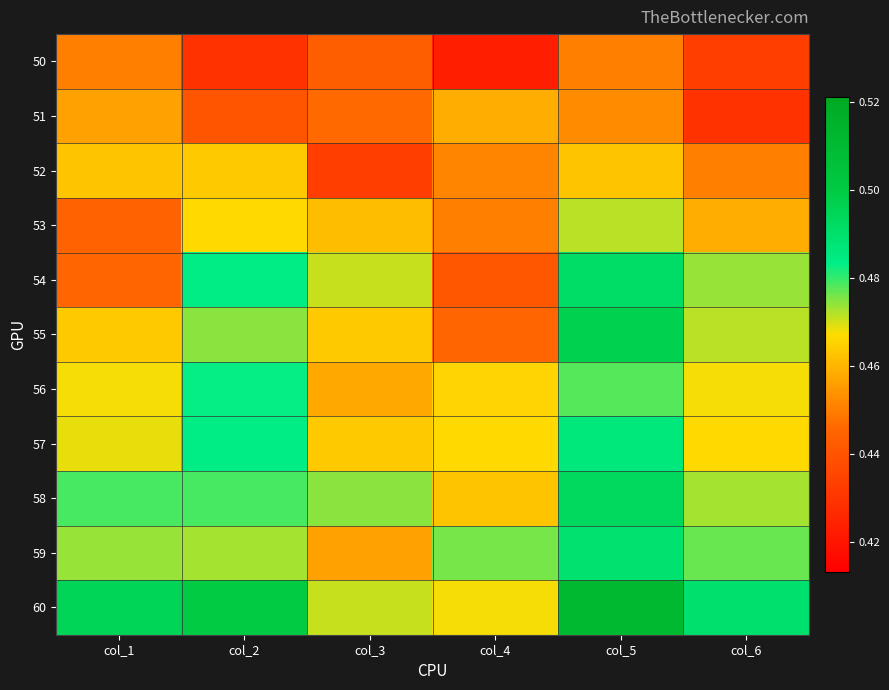

Reading right to left, extract all data points from this chart.

50: col_6=0.4	col_5=0.5	col_4=0.4	col_3=0.4	col_2=0.4	col_1=0.5
51: col_6=0.4	col_5=0.5	col_4=0.5	col_3=0.4	col_2=0.4	col_1=0.5
52: col_6=0.5	col_5=0.5	col_4=0.5	col_3=0.4	col_2=0.5	col_1=0.5
53: col_6=0.5	col_5=0.5	col_4=0.5	col_3=0.5	col_2=0.5	col_1=0.4
54: col_6=0.5	col_5=0.5	col_4=0.4	col_3=0.5	col_2=0.5	col_1=0.4
55: col_6=0.5	col_5=0.5	col_4=0.4	col_3=0.5	col_2=0.5	col_1=0.5
56: col_6=0.5	col_5=0.5	col_4=0.5	col_3=0.5	col_2=0.5	col_1=0.5
57: col_6=0.5	col_5=0.5	col_4=0.5	col_3=0.5	col_2=0.5	col_1=0.5
58: col_6=0.5	col_5=0.5	col_4=0.5	col_3=0.5	col_2=0.5	col_1=0.5
59: col_6=0.5	col_5=0.5	col_4=0.5	col_3=0.5	col_2=0.5	col_1=0.5
60: col_6=0.5	col_5=0.5	col_4=0.5	col_3=0.5	col_2=0.5	col_1=0.5